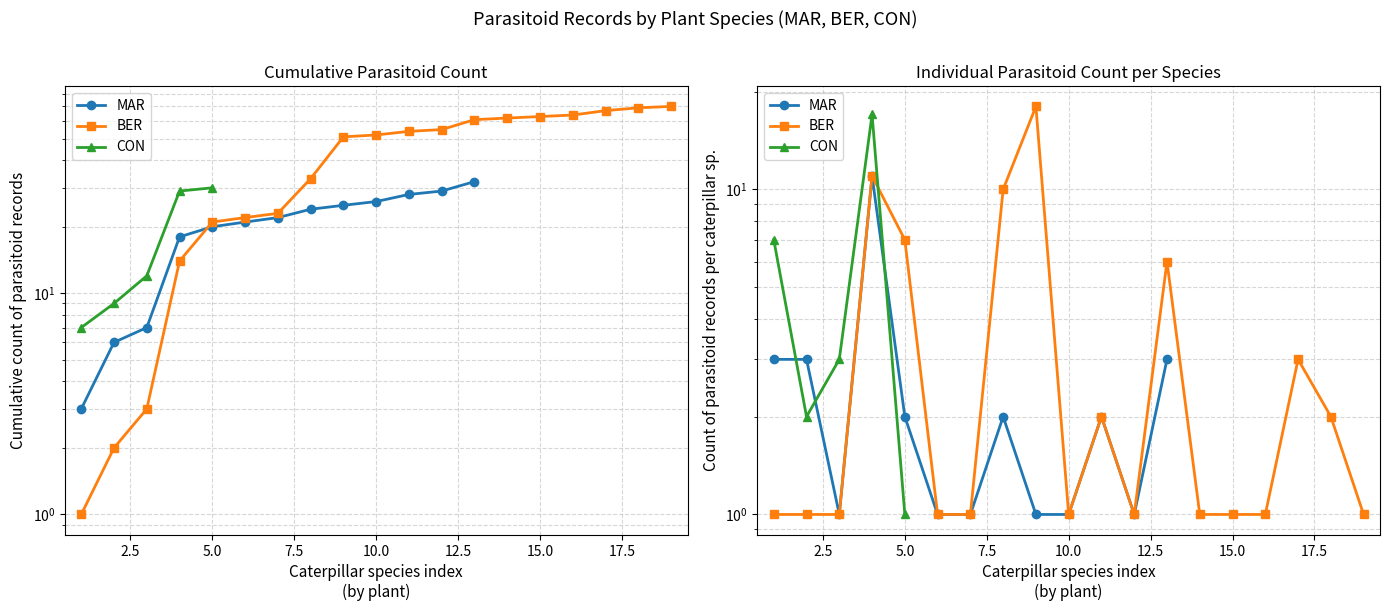

Rank the series by their average value, from lowest to highest.

MAR, BER, CON